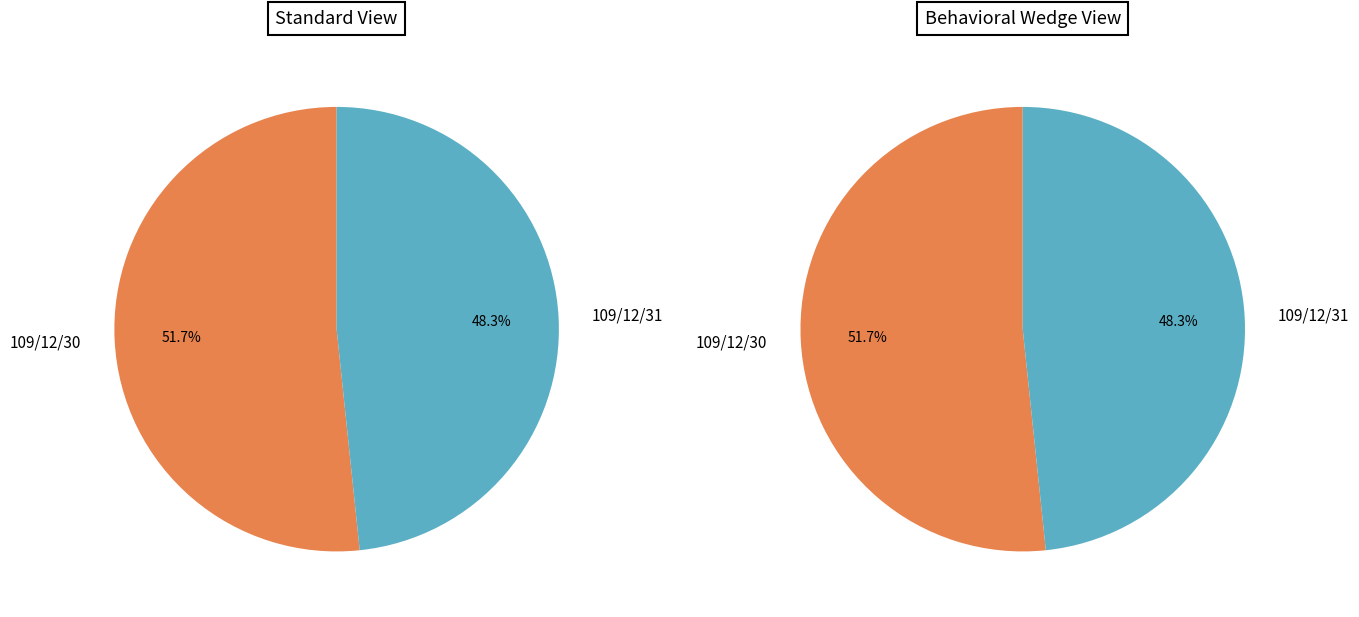

Is it true that 109/12/31 is 48% of the pie?

True